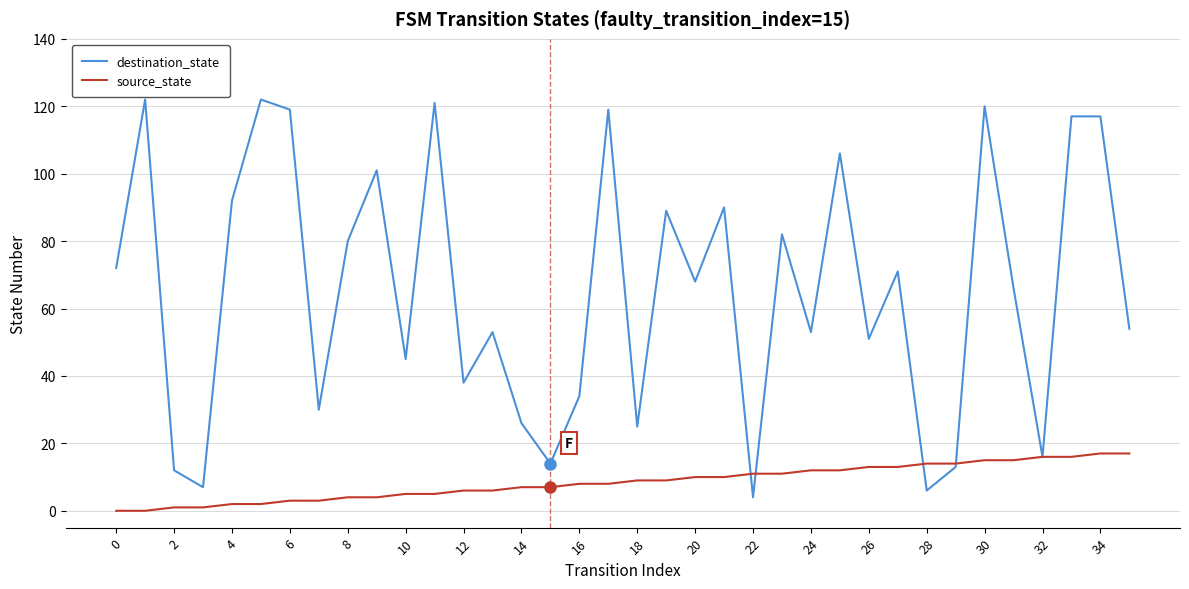

List the series in order of their peak value, lowest first.

source_state, destination_state